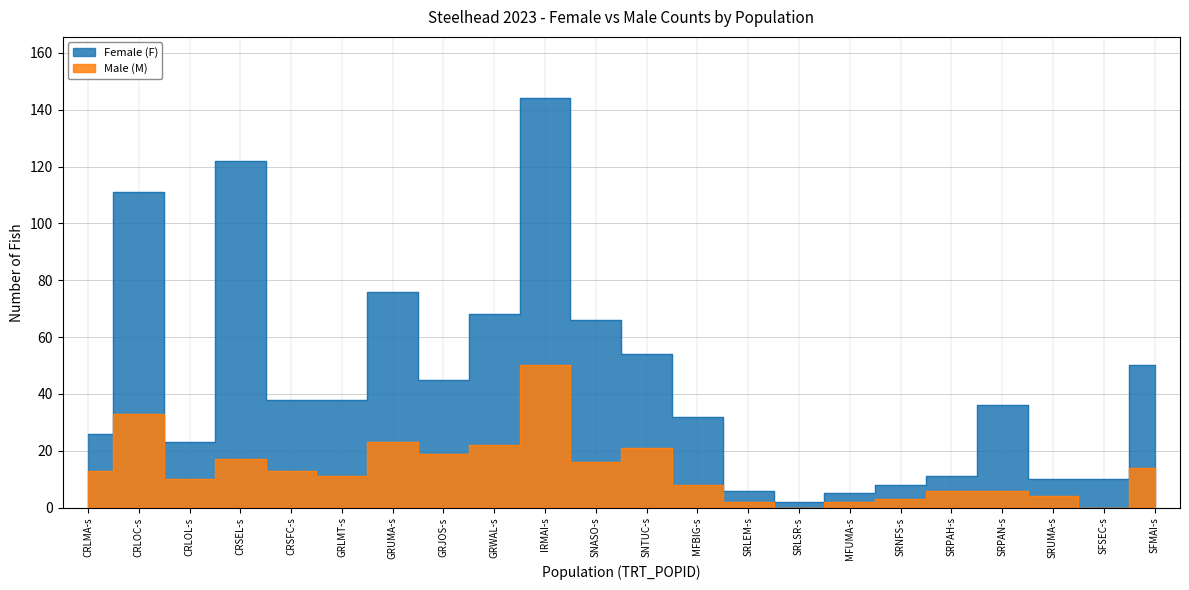

Reading right to left, transcribe all the data shown in this chart.

Female (F): SFMAI-s=50	SFSEC-s=10	SRUMA-s=10	SRPAN-s=36	SRPAH-s=11	SRNFS-s=8	MFUMA-s=5	SRLSR-s=2	SRLEM-s=6	MFBIG-s=32	SNTUC-s=54	SNASO-s=66	IRMAI-s=144	GRWAL-s=68	GRJOS-s=45	GRUMA-s=76	GRLMT-s=38	CRSFC-s=38	CRSEL-s=122	CRLOL-s=23	CRLOC-s=111	CRLMA-s=26
Male (M): SFMAI-s=14	SFSEC-s=0	SRUMA-s=4	SRPAN-s=6	SRPAH-s=6	SRNFS-s=3	MFUMA-s=2	SRLSR-s=0	SRLEM-s=2	MFBIG-s=8	SNTUC-s=21	SNASO-s=16	IRMAI-s=50	GRWAL-s=22	GRJOS-s=19	GRUMA-s=23	GRLMT-s=11	CRSFC-s=13	CRSEL-s=17	CRLOL-s=10	CRLOC-s=33	CRLMA-s=13